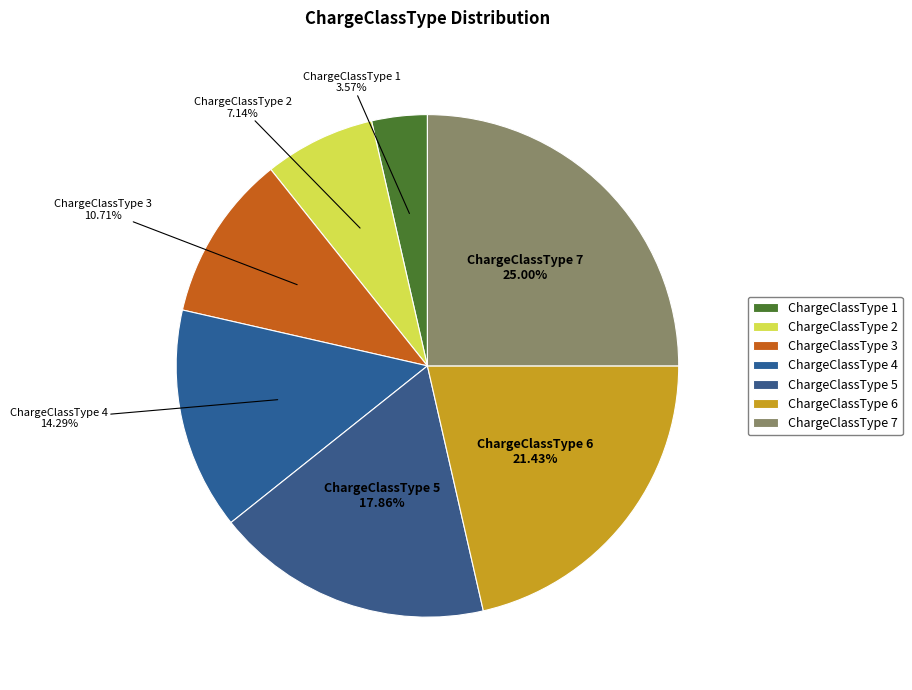

How many slices are in this pie chart?

7